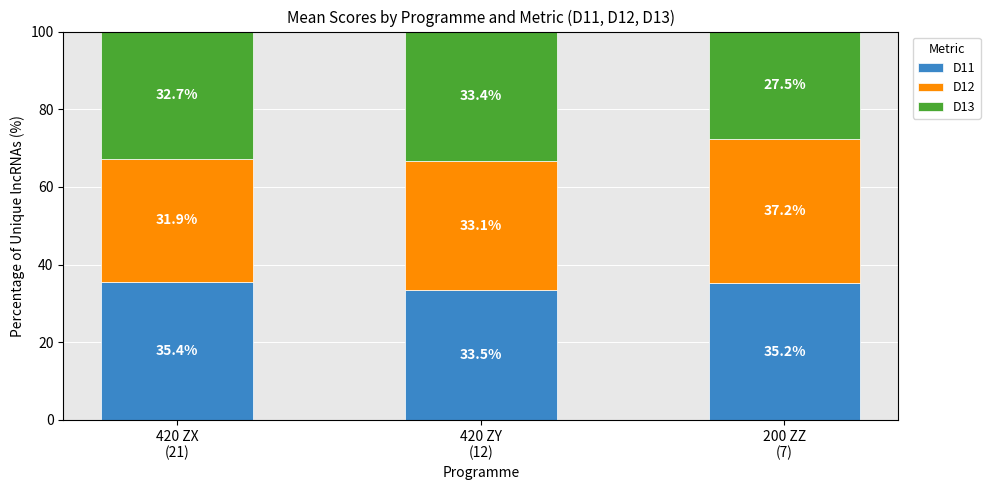

What is the difference between the maximum and minimum values in the D11 series?

1.9